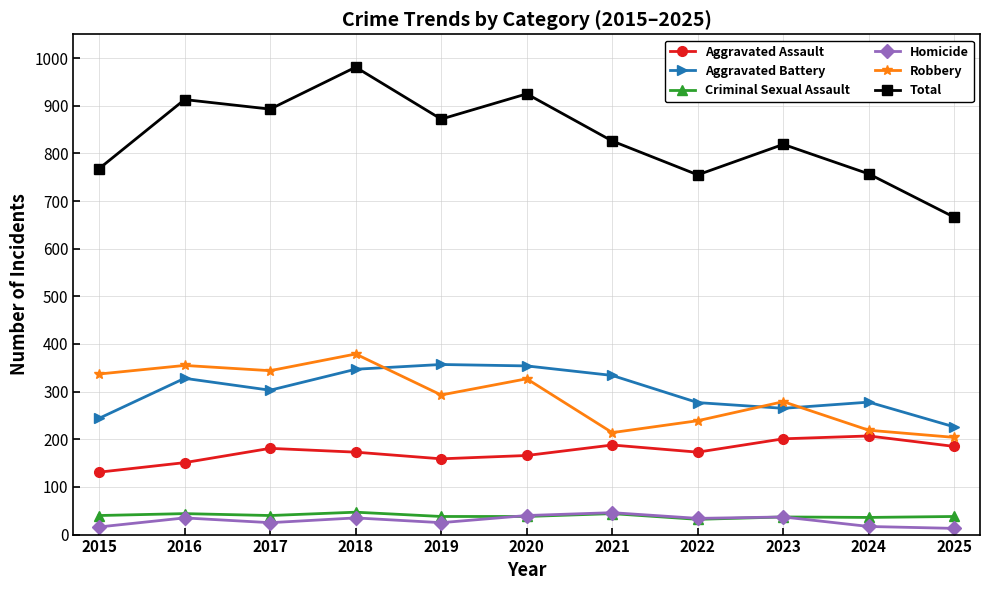

What is the lowest value of the Criminal Sexual Assault series?

32